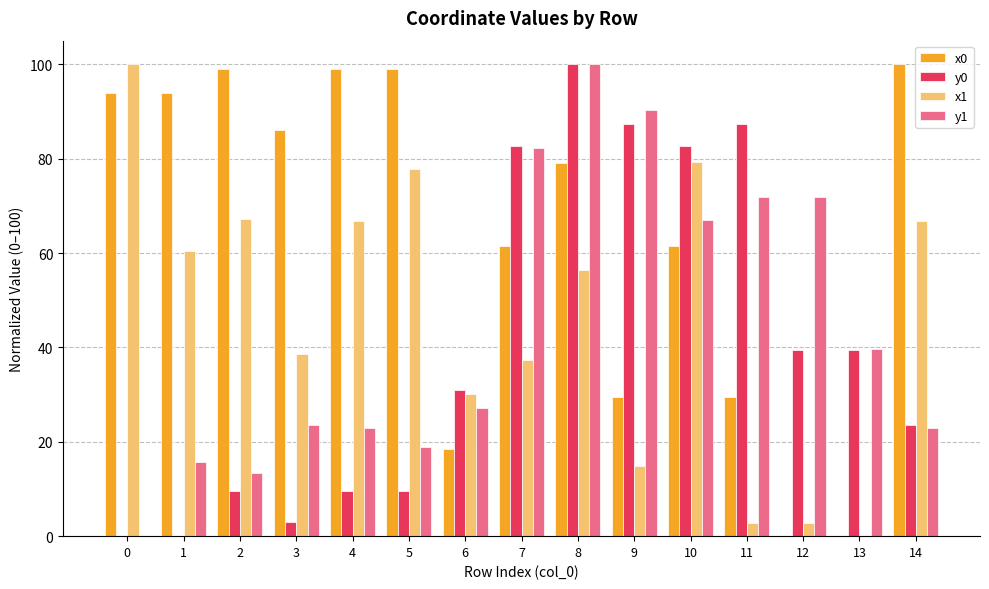

How many positive values does the y1 series have?

14